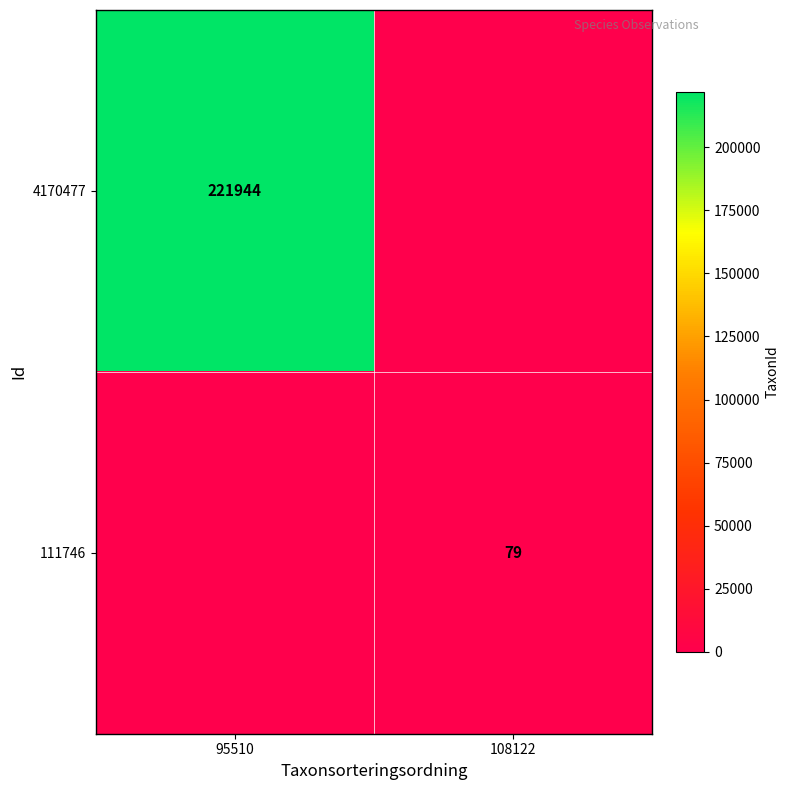

The value of 4170477 at 95510 is 383303. True or false?

False